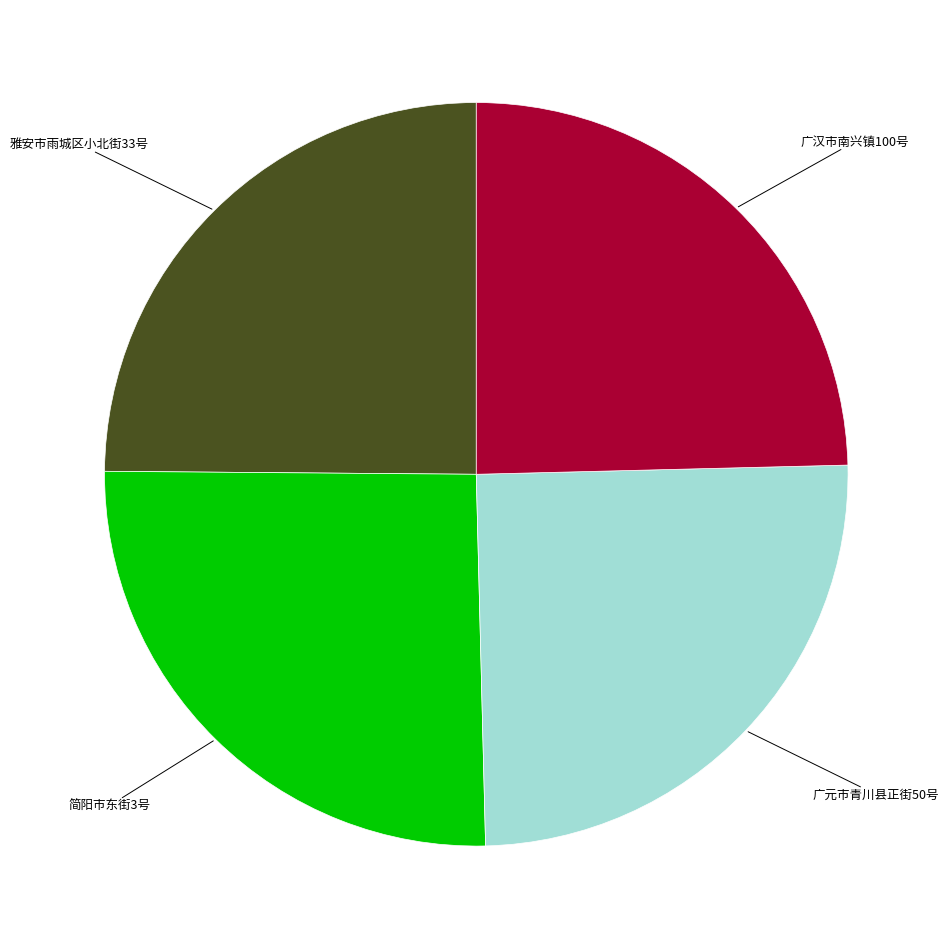

Is the sum of 简阳市东街3号 and 广元市青川县正街50号 greater than half?

Yes